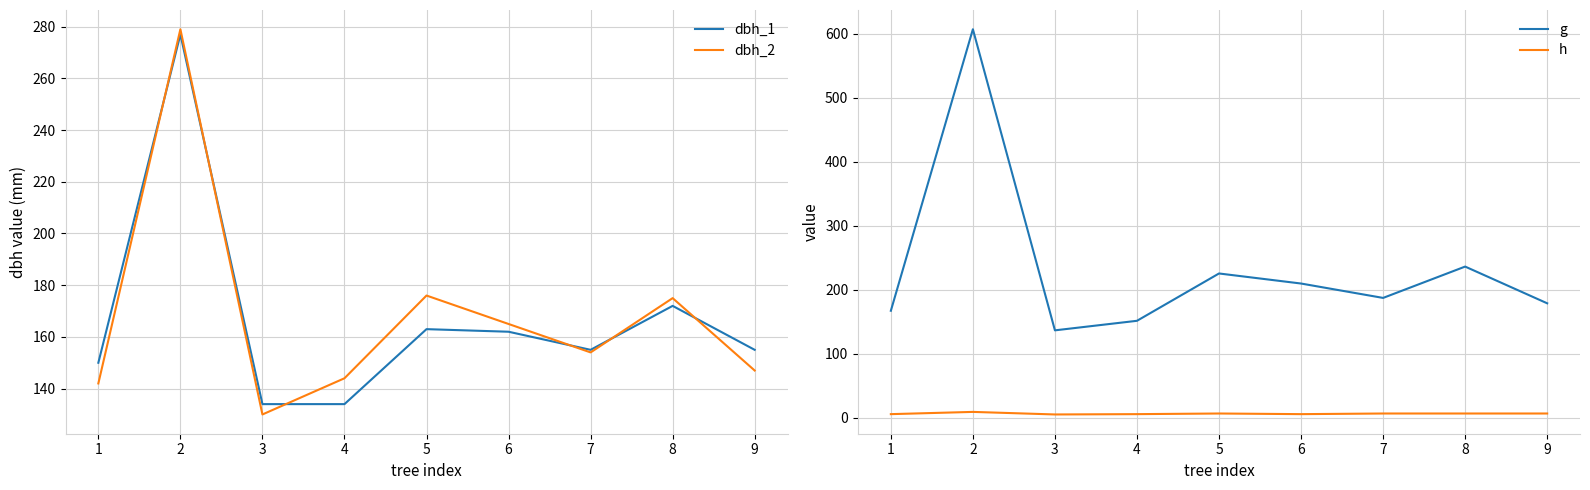

What is the greatest value displayed?

607.0